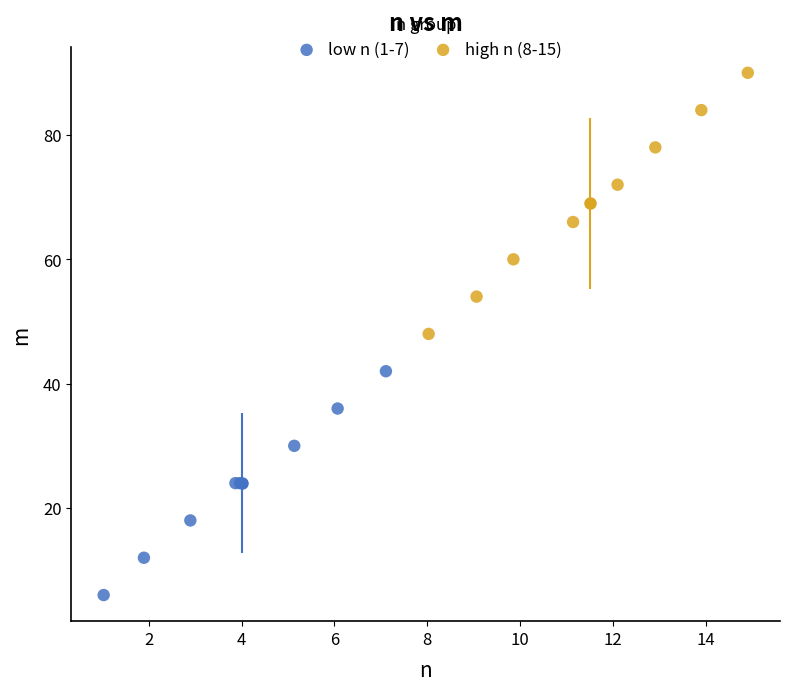

Which series contains the lowest Y value?

low n (1-7)